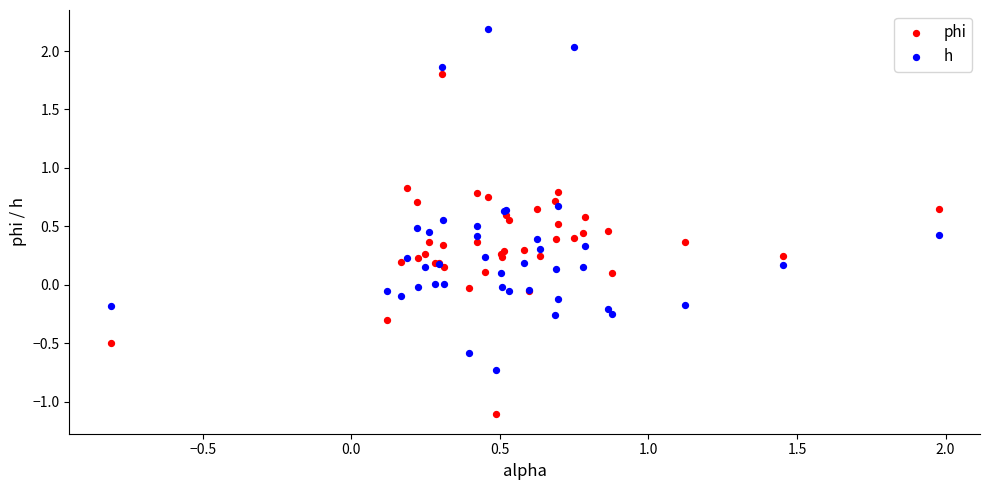

Which series contains the lowest Y value?

phi